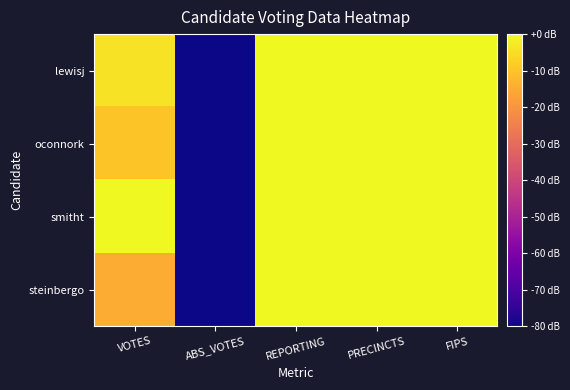

Which series changed the most between ABS_VOTES and FIPS?

lewisj